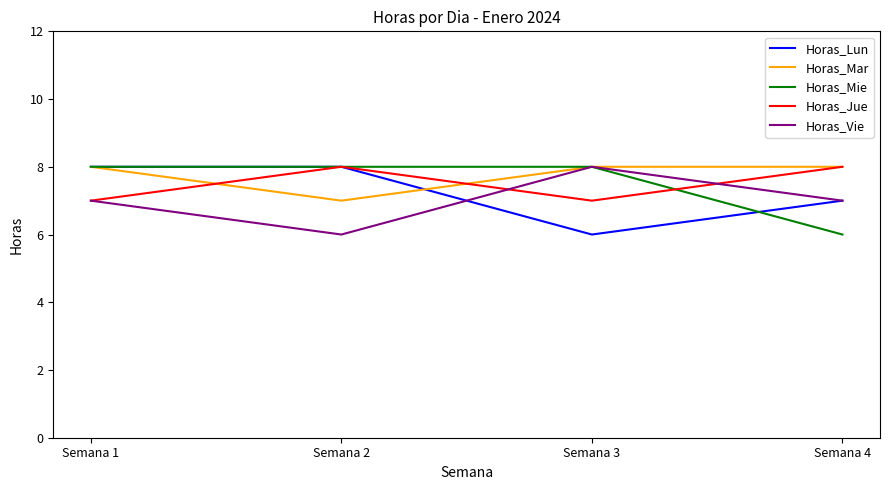

Which category has the lowest value in the Horas_Lun series?

Semana 3